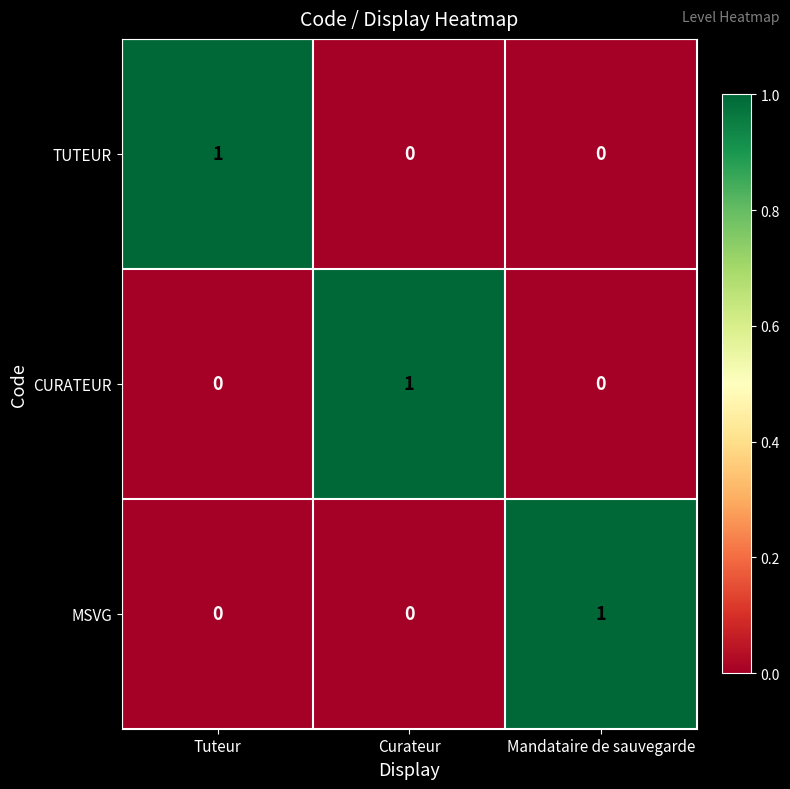

Count the TUTEUR values in the range 0 to 1.

3